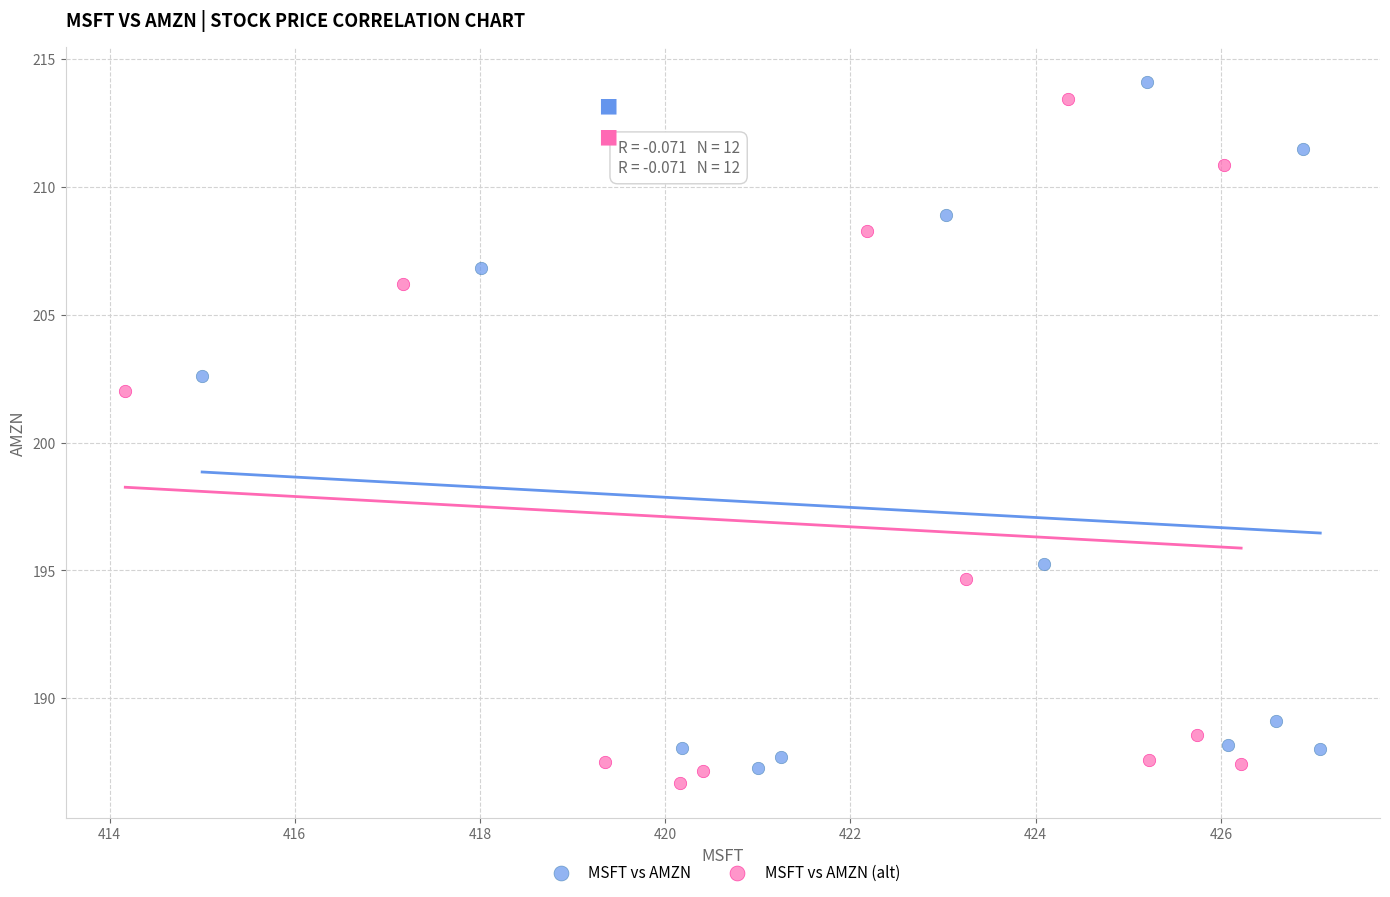

Which series has the widest spread of Y values?

MSFT vs AMZN